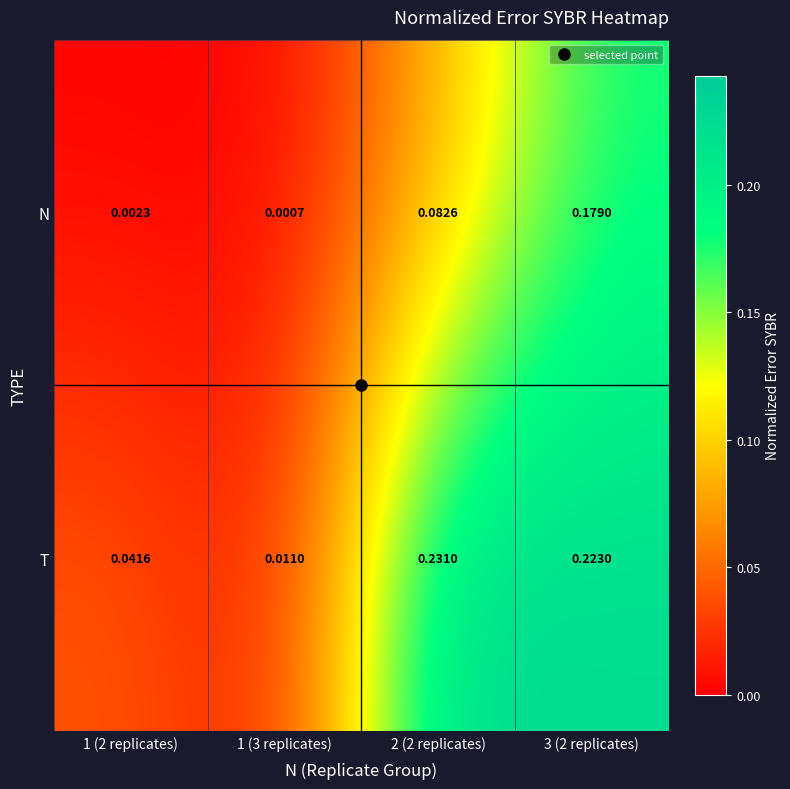

Between 1 (2 replicates) and 1 (3 replicates), which series saw the biggest shift?

T